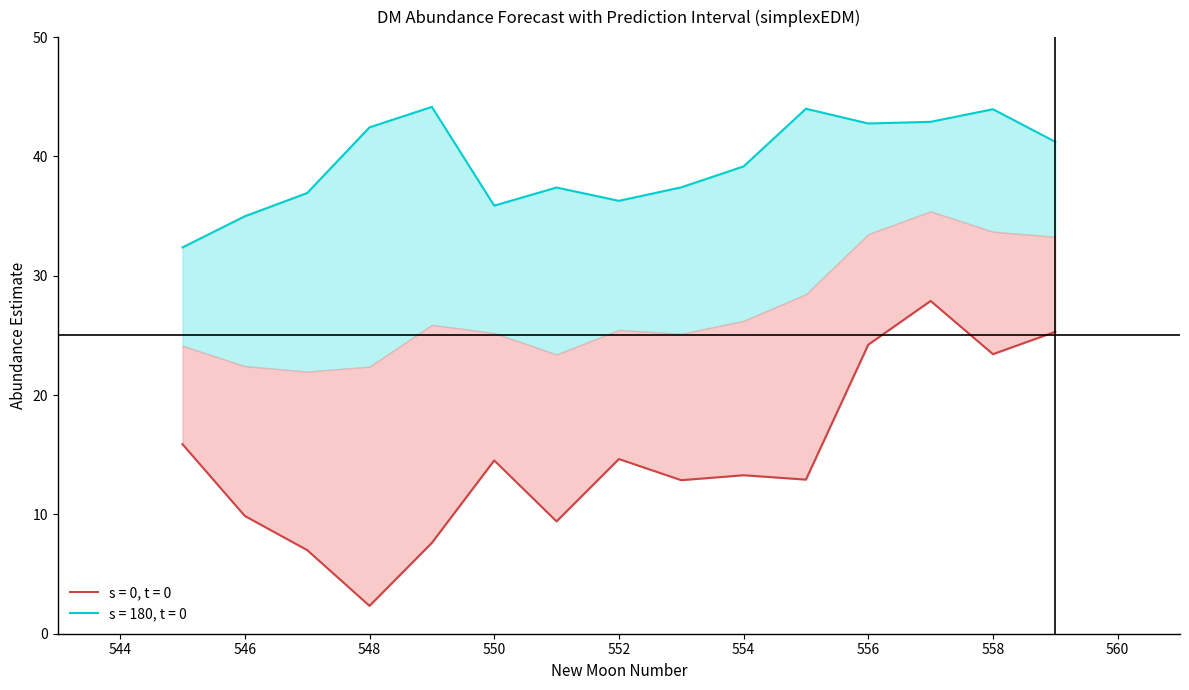

What is the difference between the maximum and second lowest values in the upper_pi series?

9.2